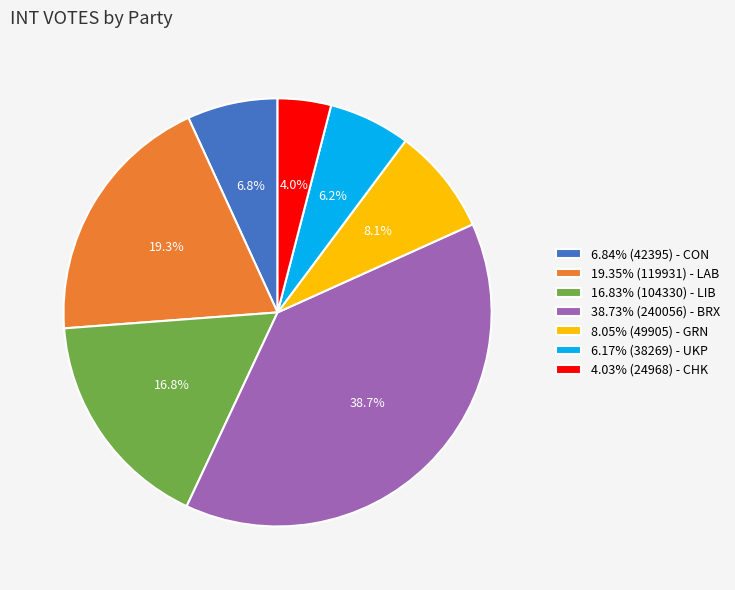

What is the ratio of the value at 16.83% (104330) - LIB to the value at 38.73% (240056) - BRX?

0.4